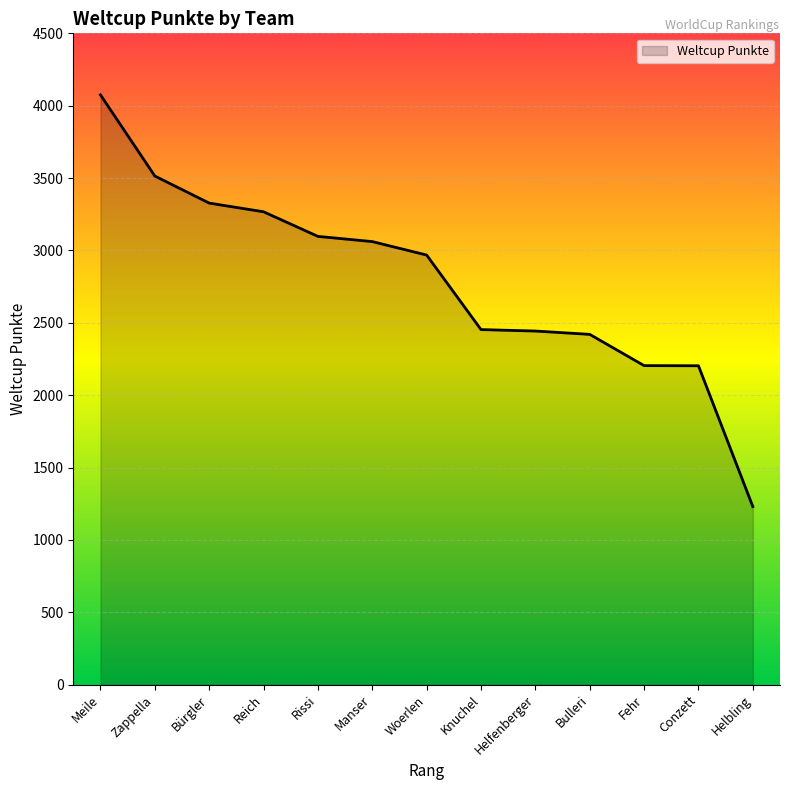

Is it true that the value at Manser is 1426?

False